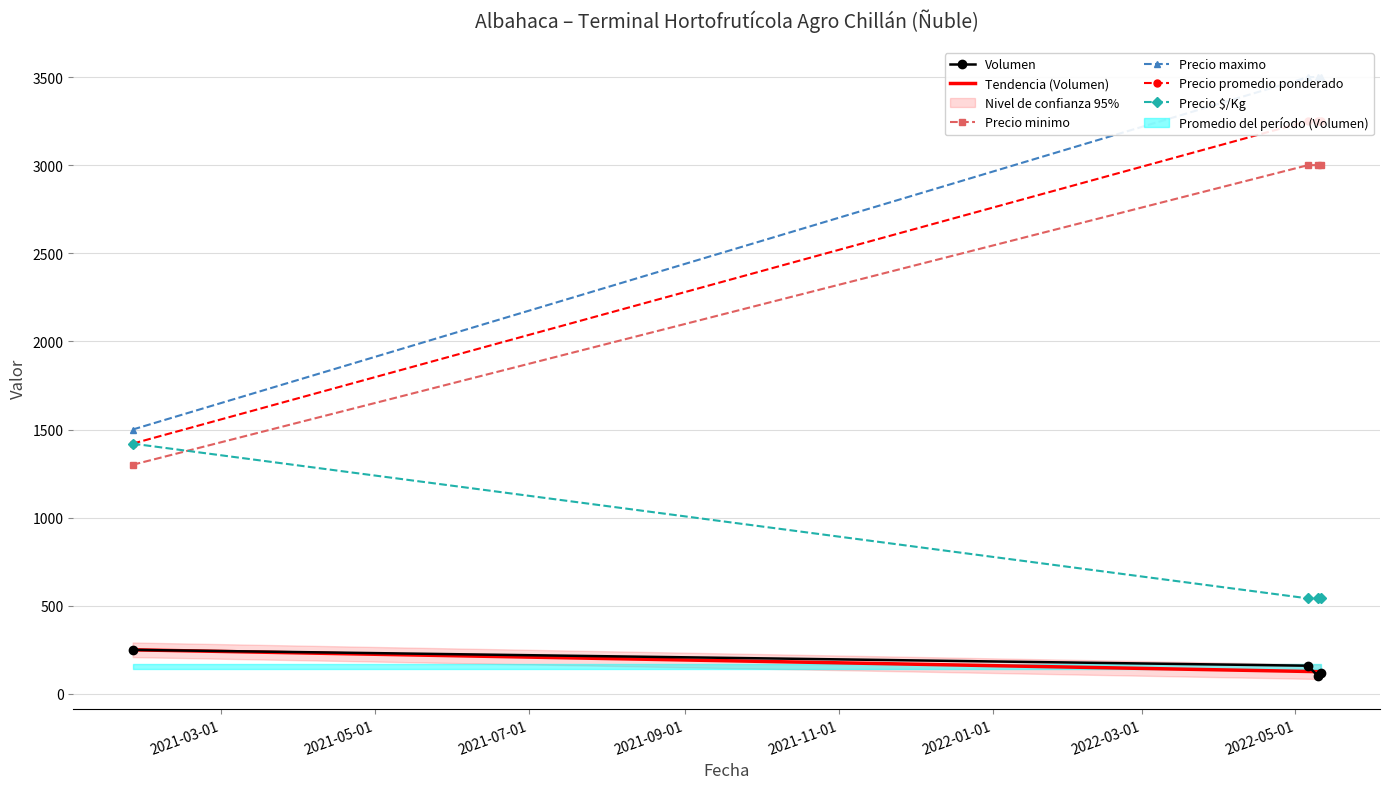

At which category is the sum across all series the highest?

2022-05-06